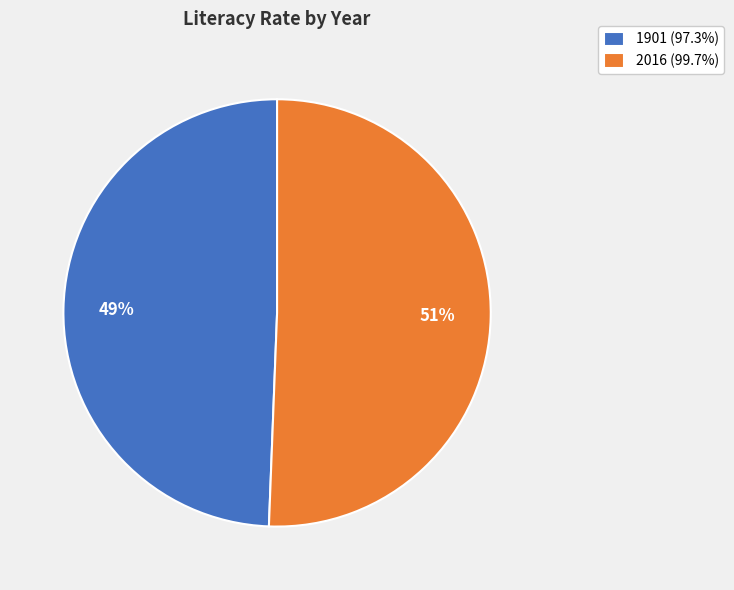

To the nearest percent, what portion does 1901 represent?

49%